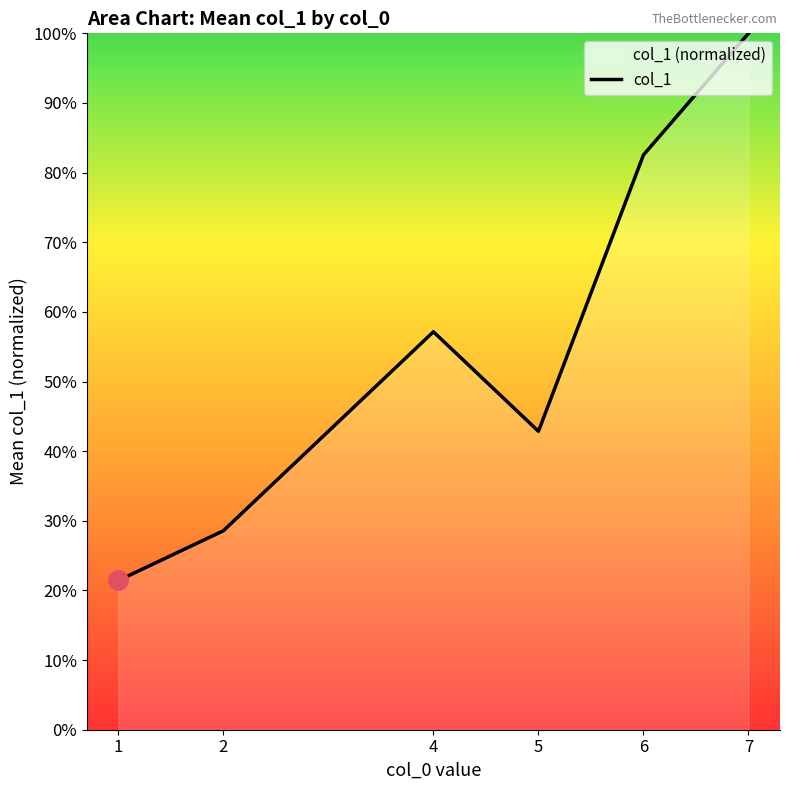

What is the change in value from 2 to 7?

+0.7